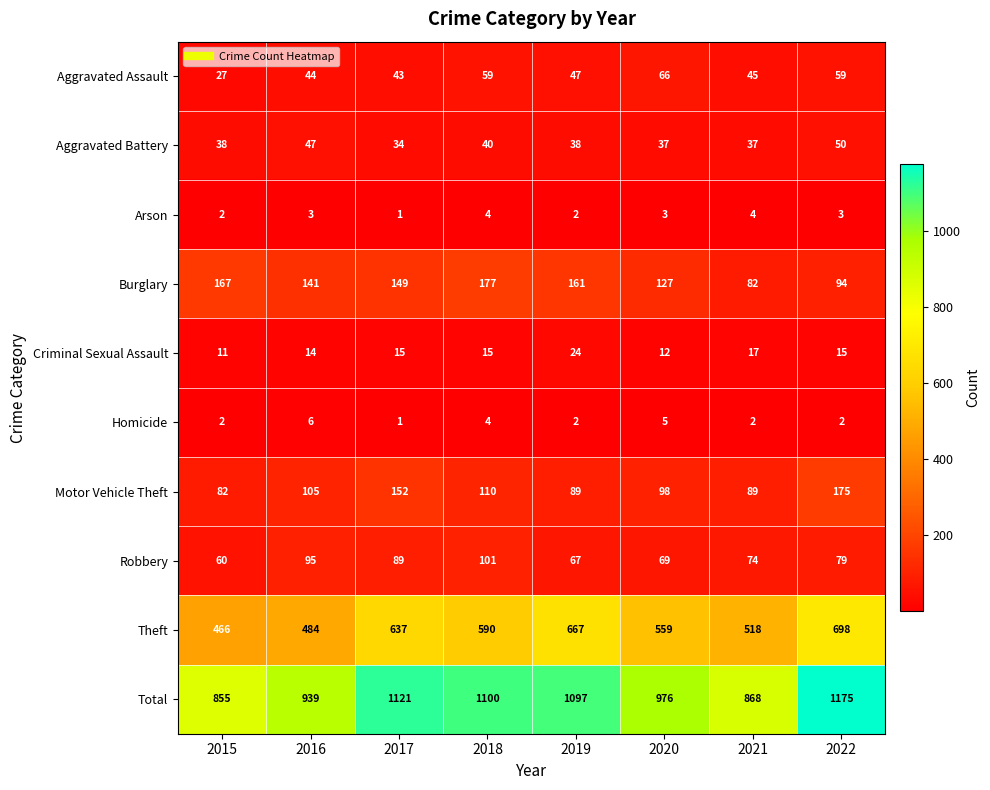

Where does the Robbery series first go above 79?

2016